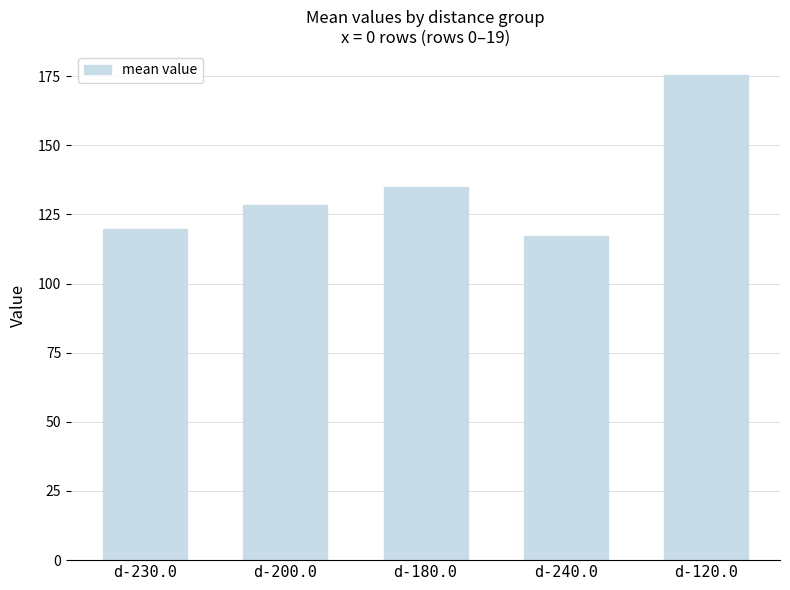

At which label is the value closest to 146?

d-180.0